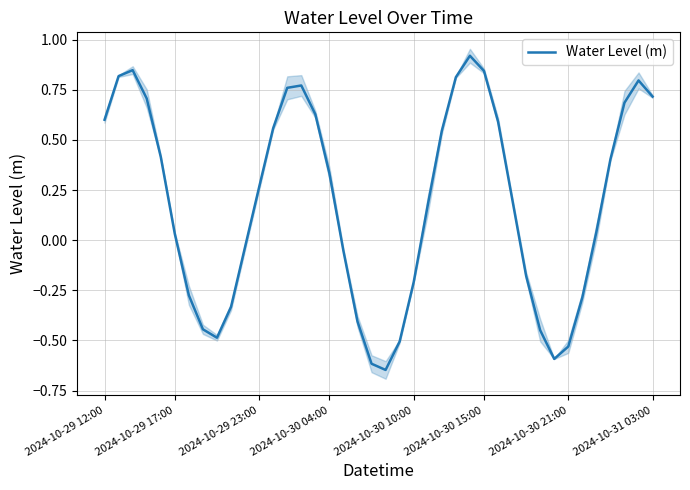

Is it true that Water Level (m) equals 0.3 at 2024-10-31 03:00?

False